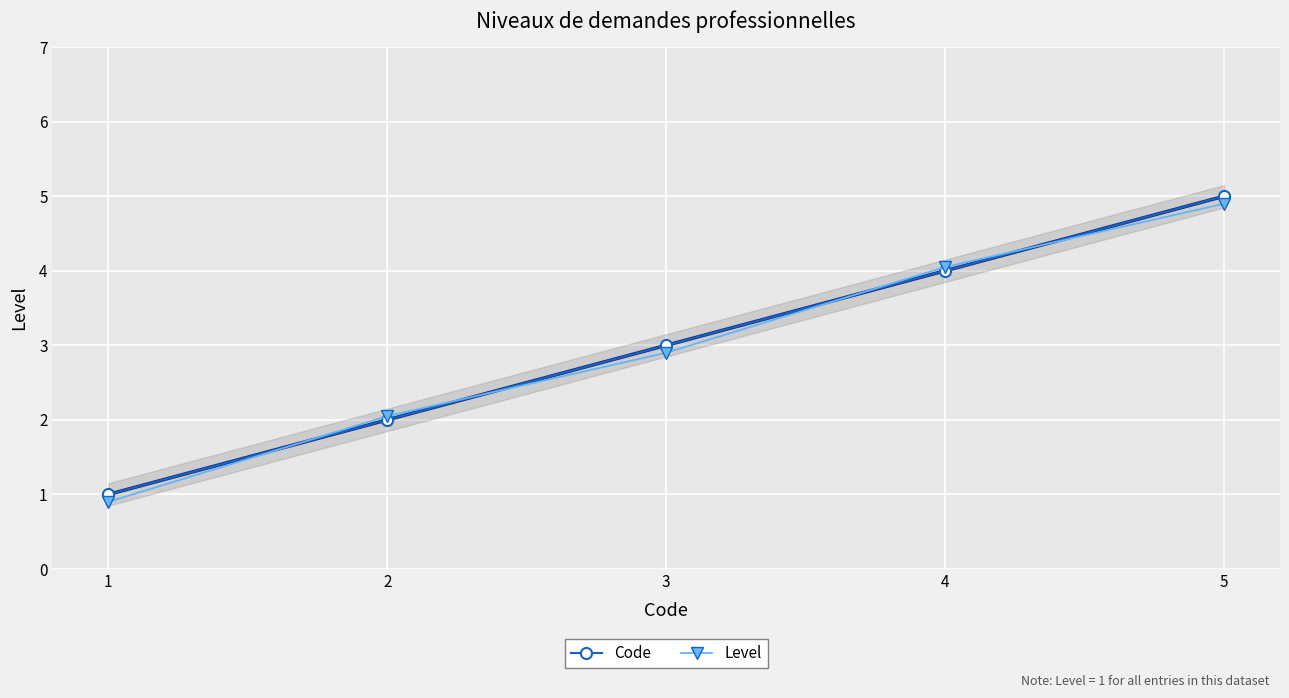

What is the average value of the Code series?

3.0